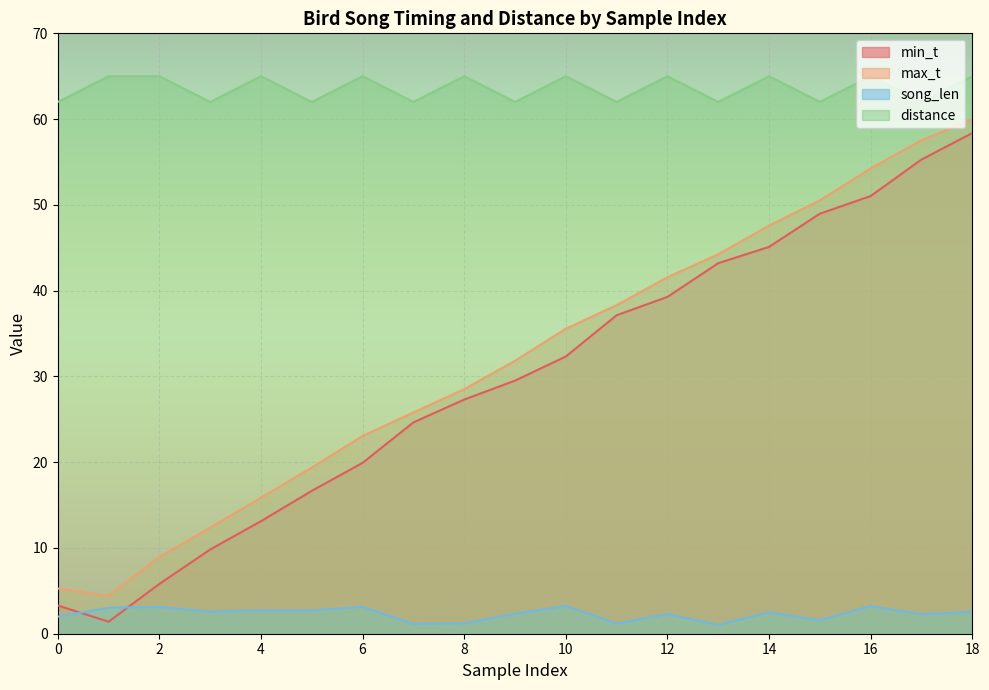

In distance, how many points are higher than both neighbors (excluding endpoints)?

7